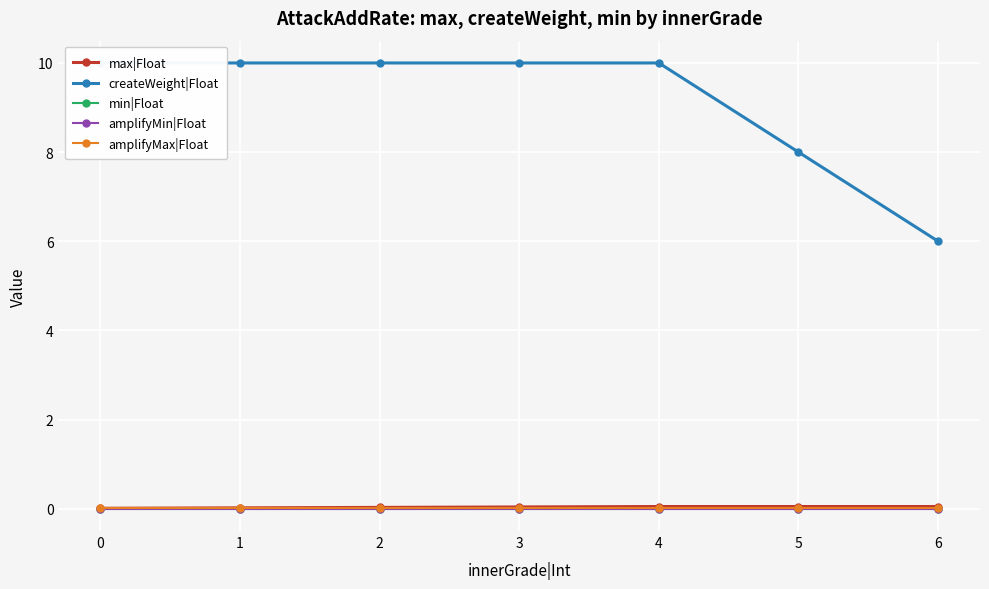

True or false: min|Float has more than 0 points higher than both neighbors.

False